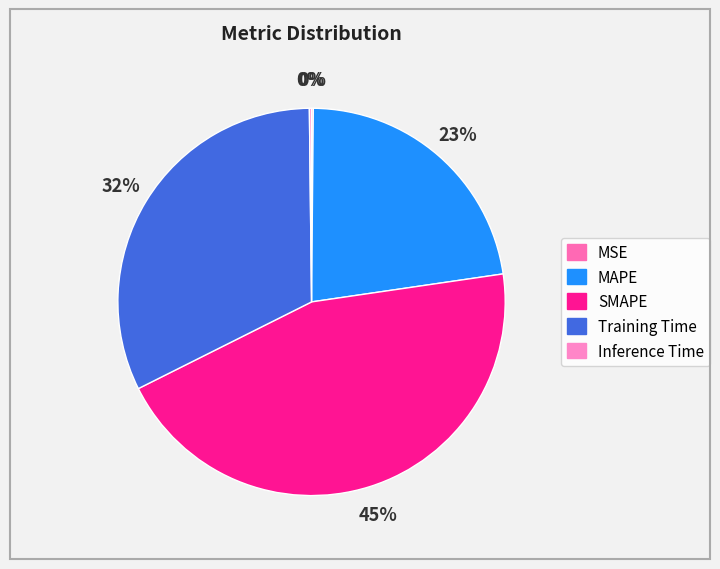

Does any single category account for the majority?

No